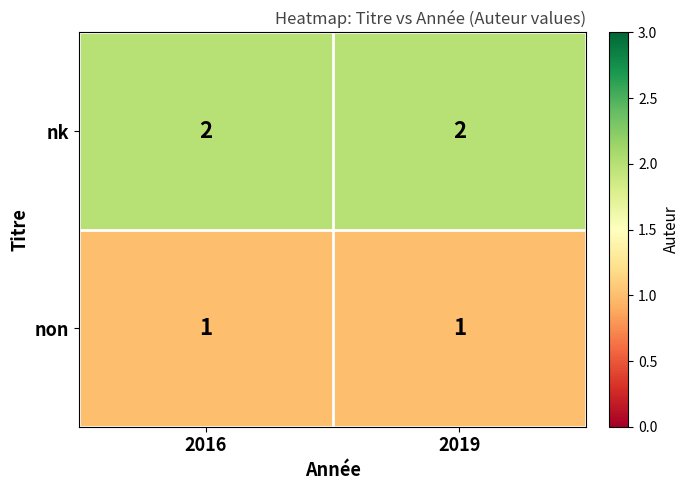

What is the total value across all series at 2016?

3